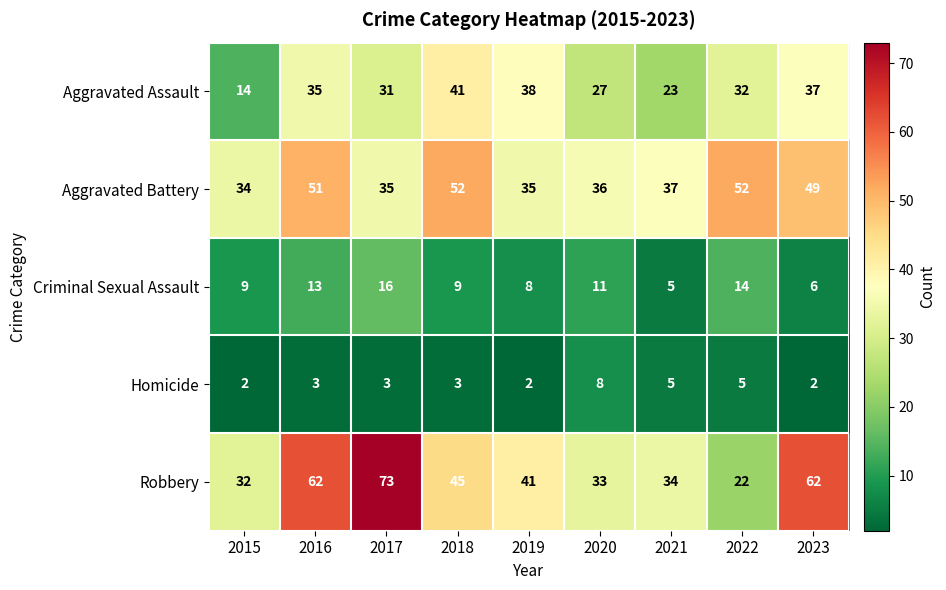

Which series has the widest spread of values?

Robbery